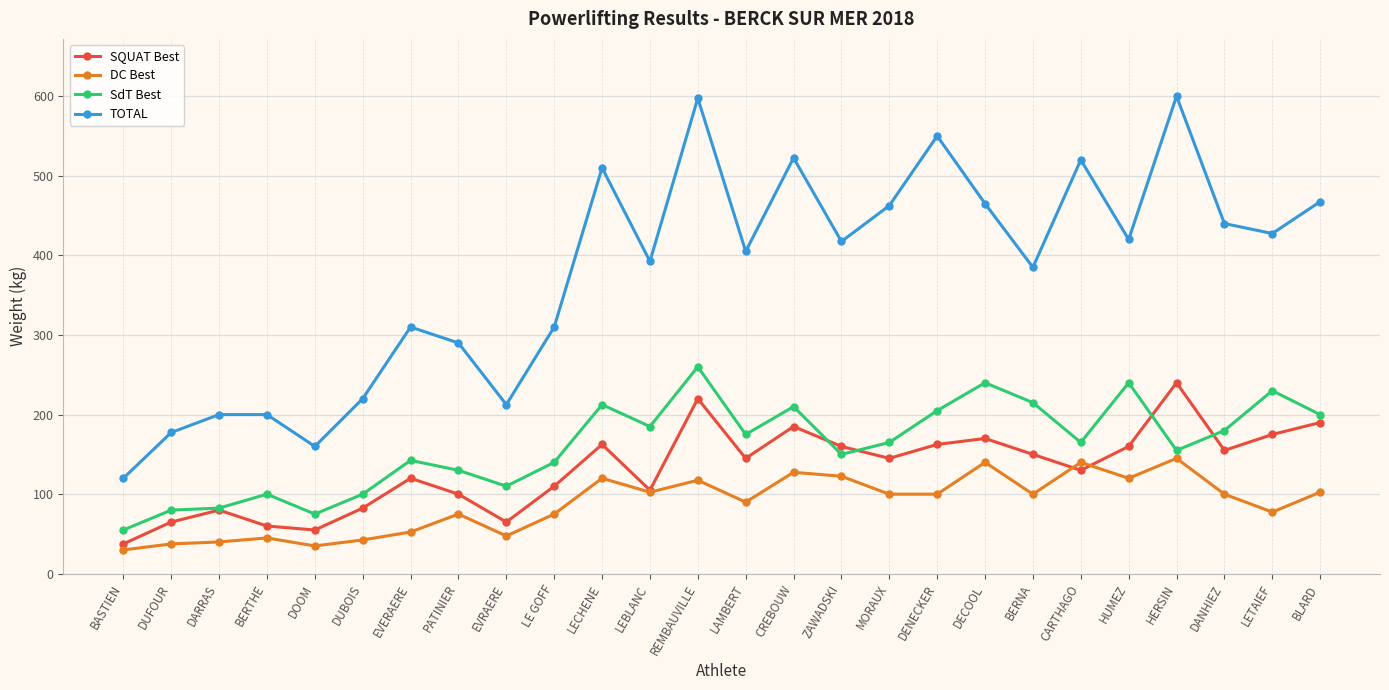

What is the sum of all DC Best values?

2285.0